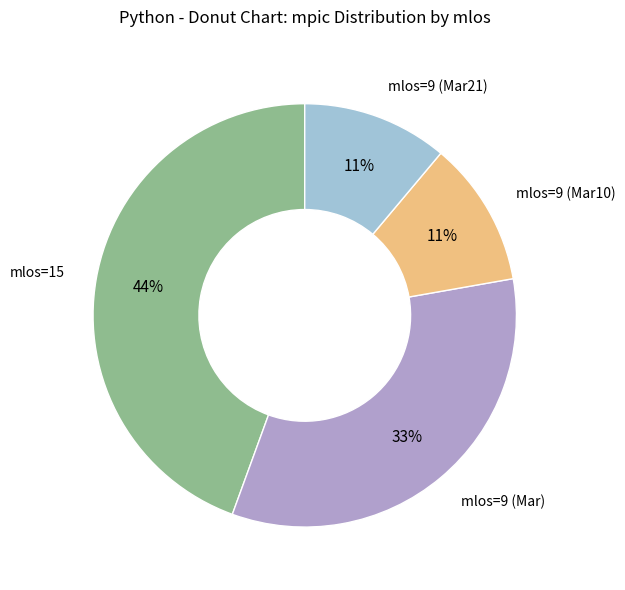

Between mlos=9 (Mar10) and mlos=15, which is larger?

mlos=15